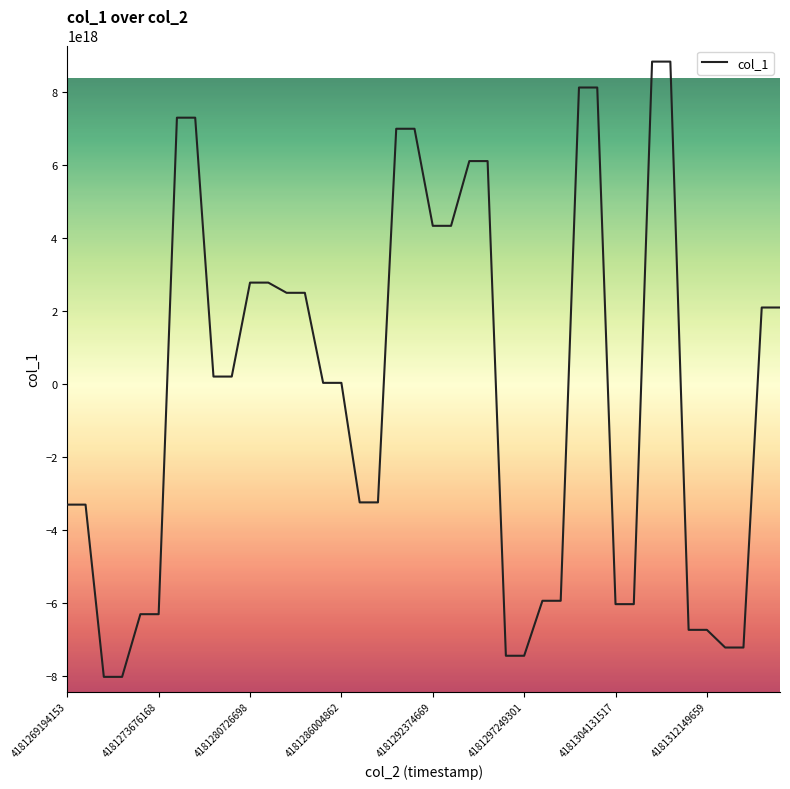

How many lines are shown in the chart?

1